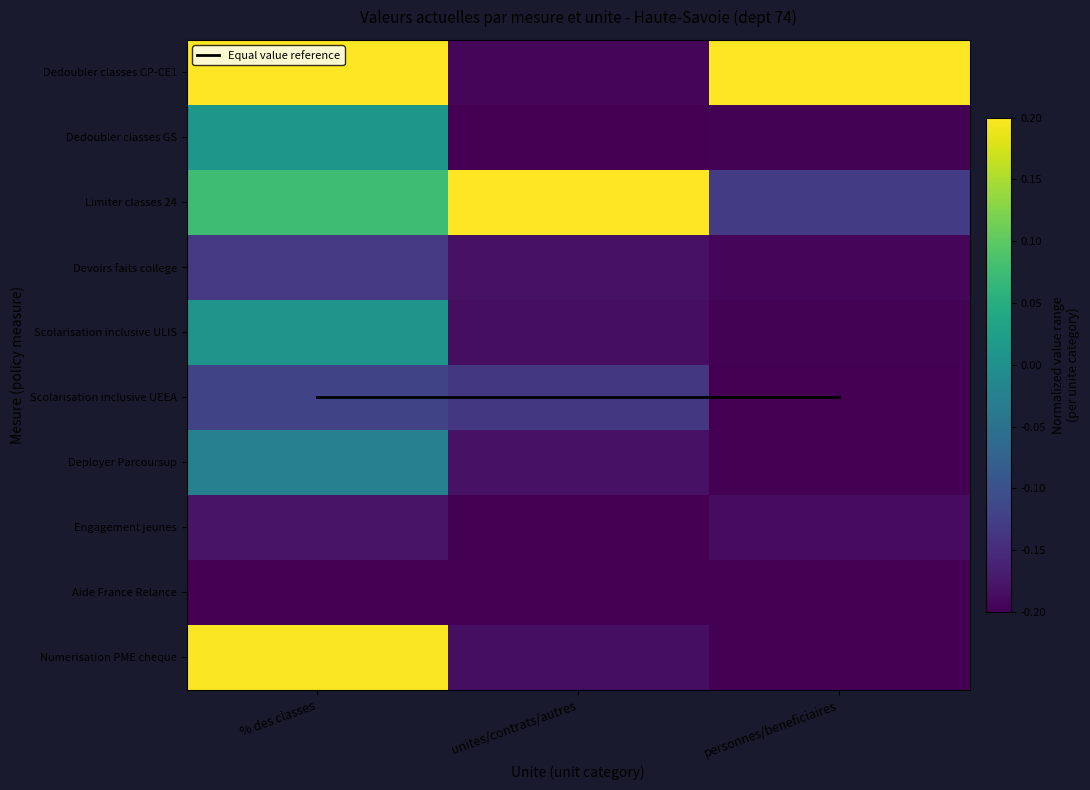

At which label does Scolarisation inclusive UEEA reach its peak?

% des classes